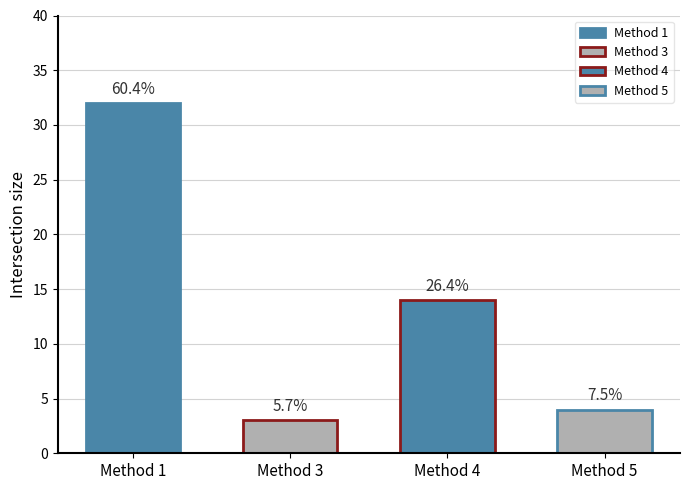

Is it true that the value at 5 is 4?

True